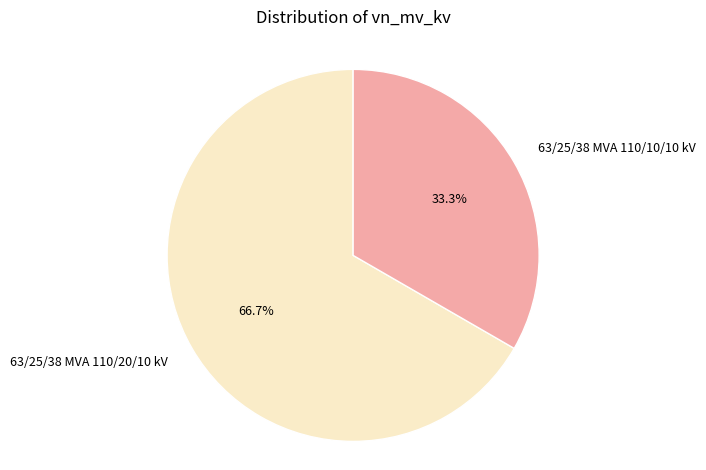

Which has a higher value, 63/25/38 MVA 110/10/10 kV or 63/25/38 MVA 110/20/10 kV?

63/25/38 MVA 110/20/10 kV